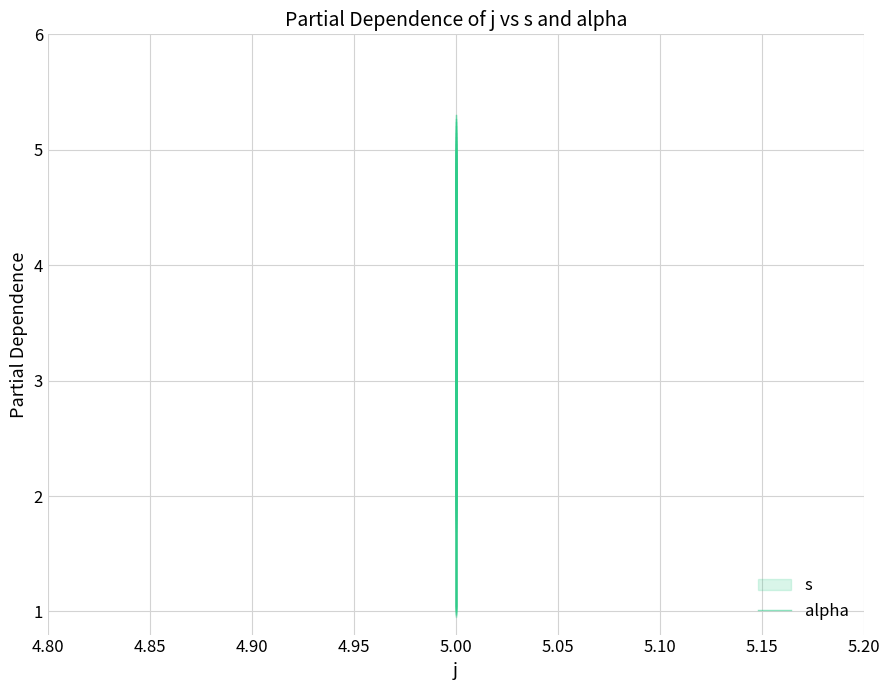

Which label corresponds to the largest value in the chart?

5